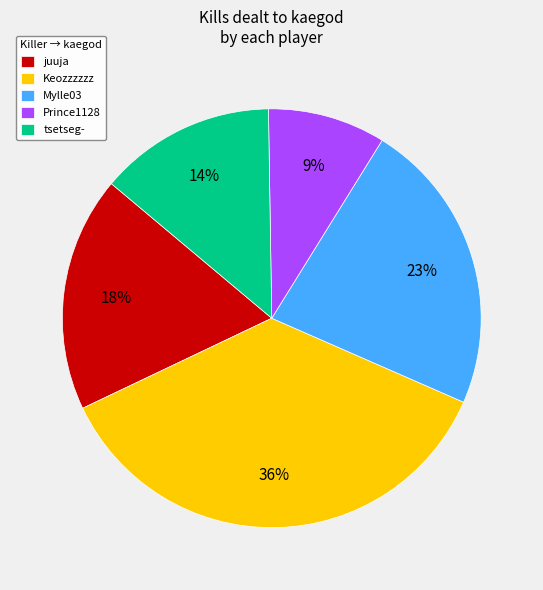

Rank the categories by value from highest to lowest.

Keozzzzzz, Mylle03, juuja, tsetseg-, Prince1128